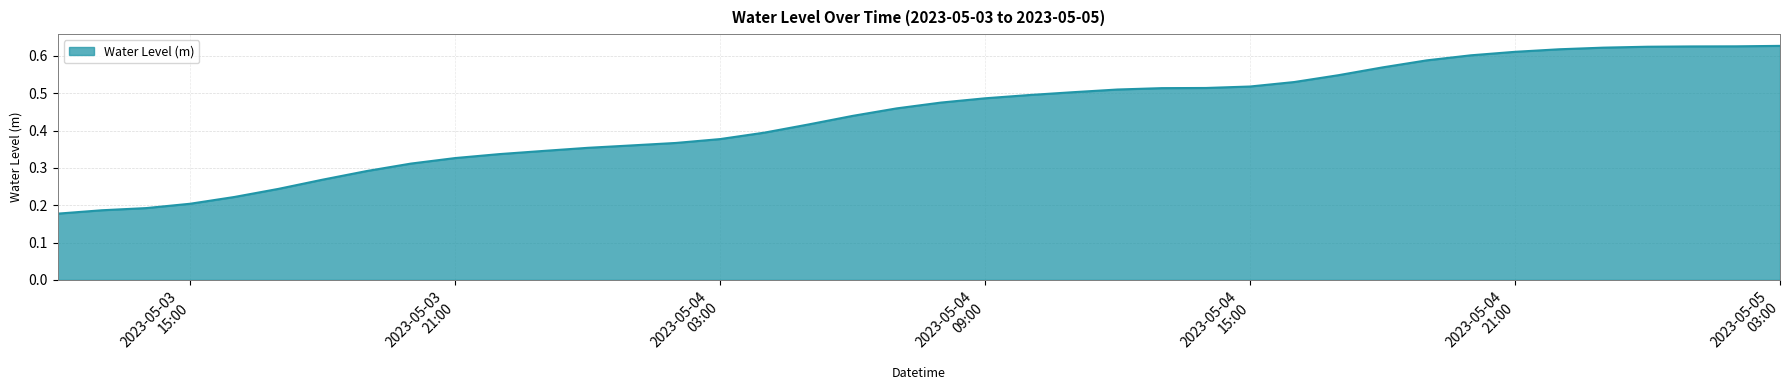

At which label is the value closest to 0?

2023-05-03 12:00:00